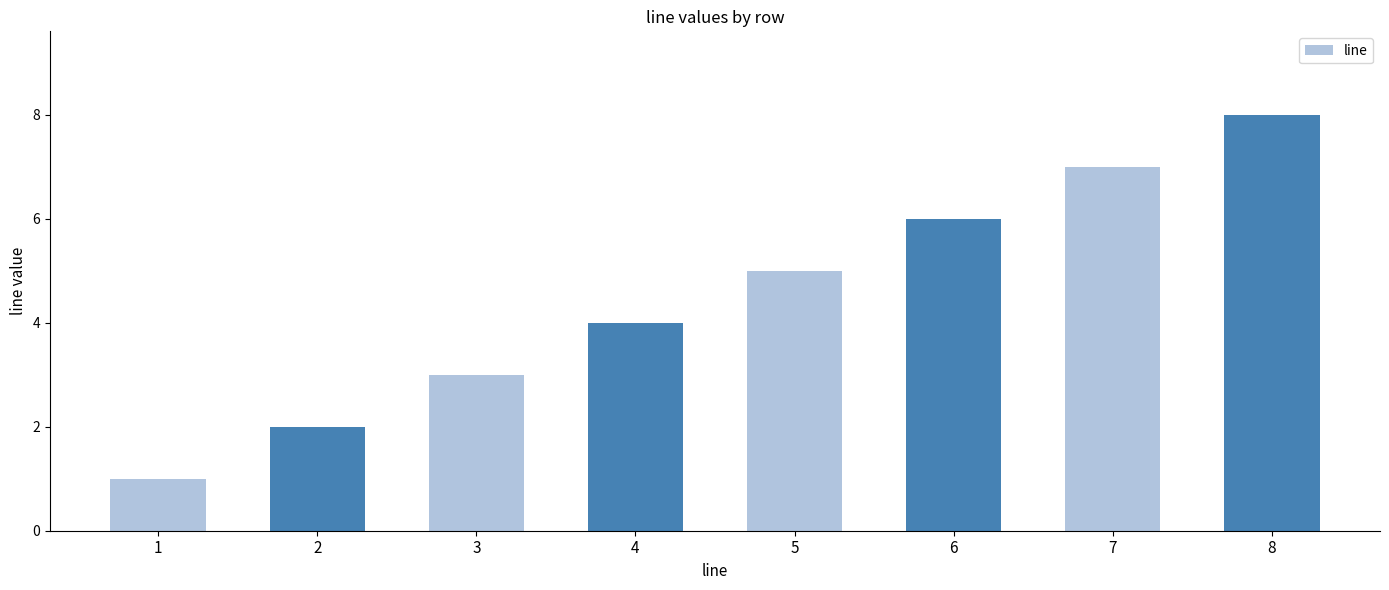

How many values are between 3 and 7?

5